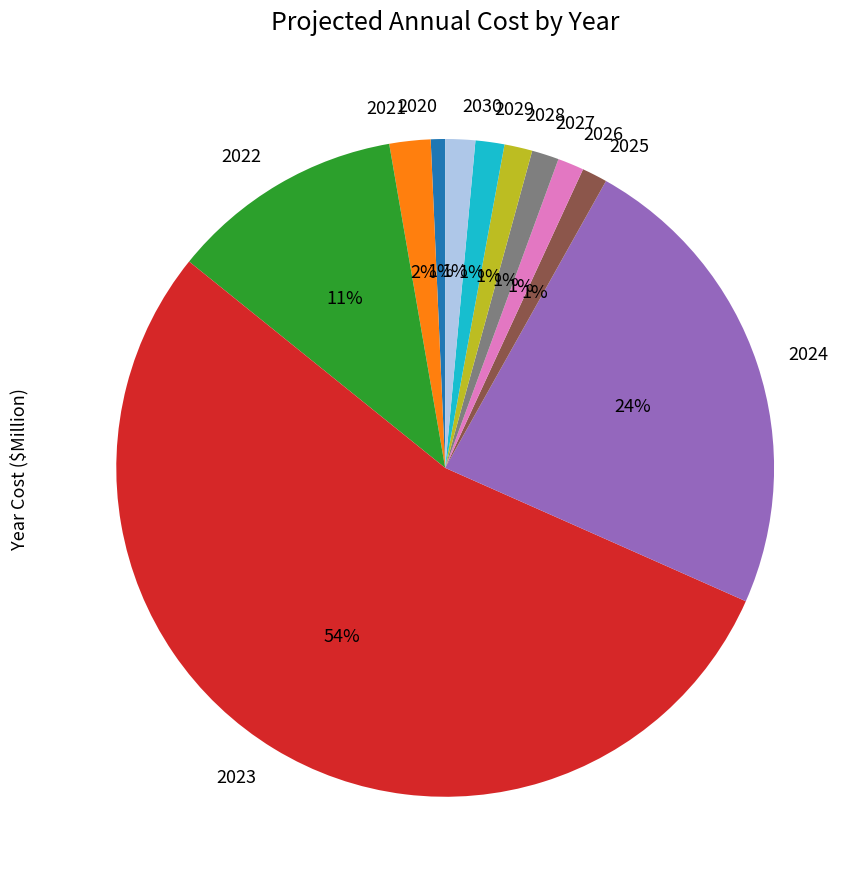

Is there any slice that represents more than half of the pie?

Yes